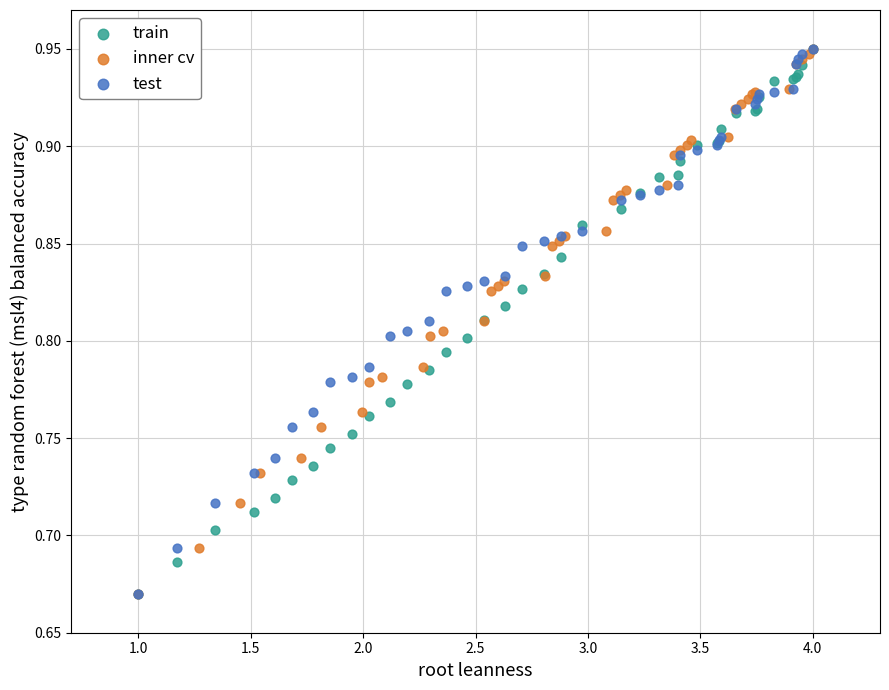

What are all the series names shown in the legend?

train, inner cv, test